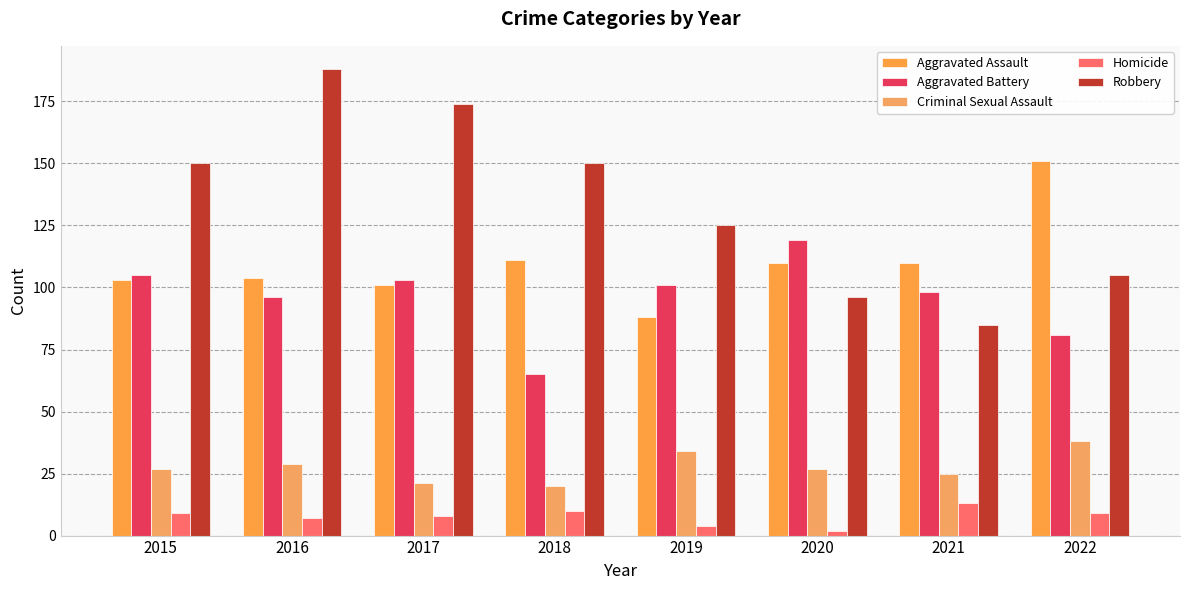

List the series in order of their peak value, lowest first.

Homicide, Criminal Sexual Assault, Aggravated Battery, Aggravated Assault, Robbery